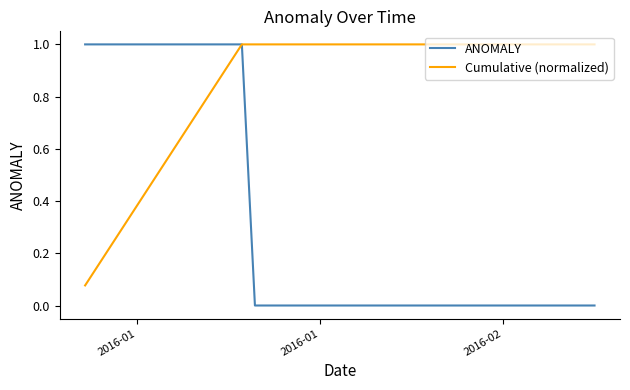

What is the highest value of the Cumulative (normalized) series?

1.0